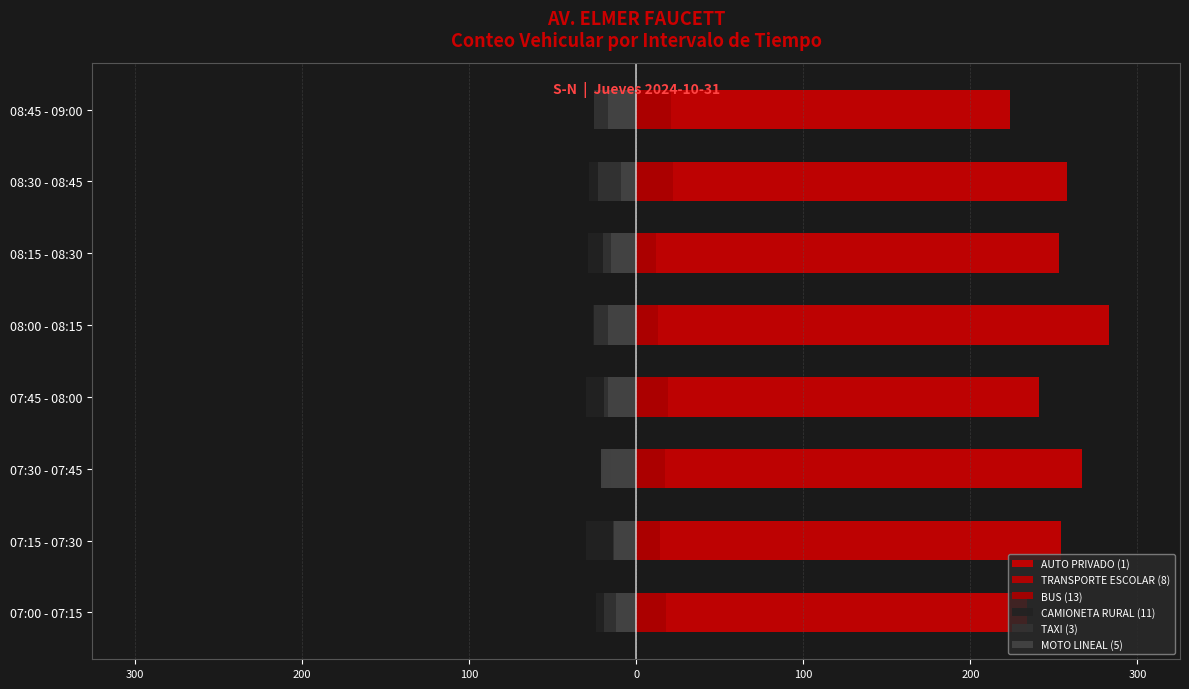

What is the maximum value shown in the chart?

283